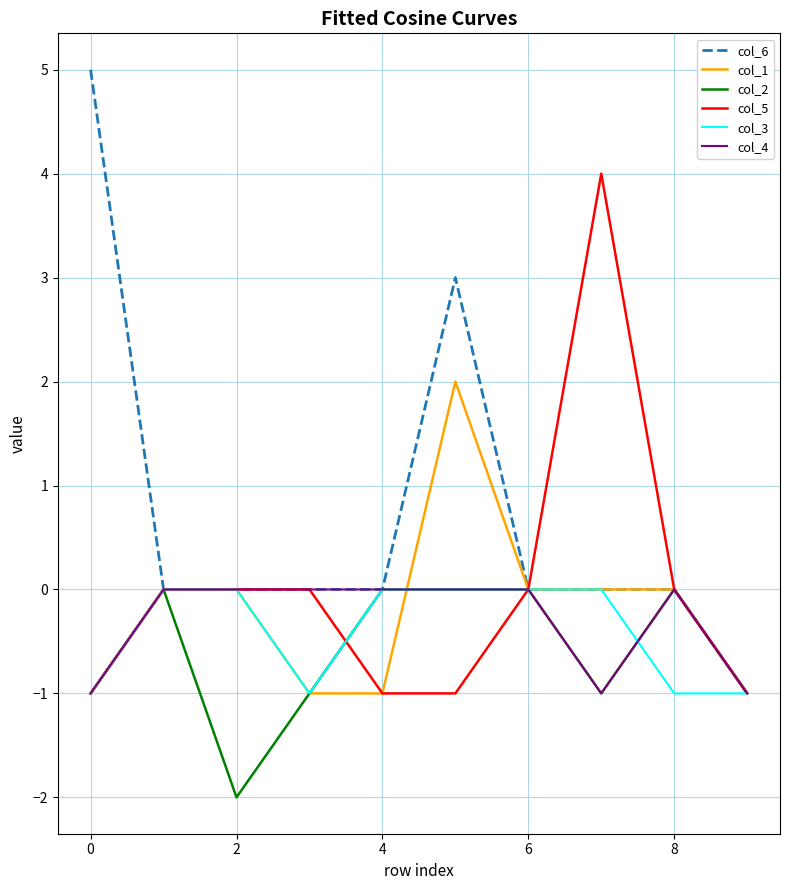

How many categories are shown in the chart?

10